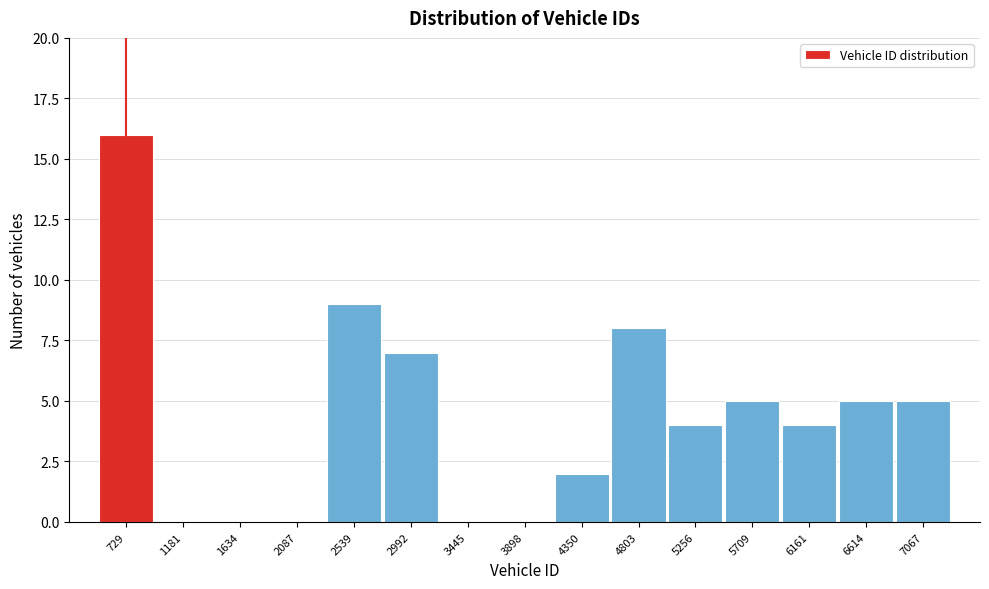

Reading left to right, extract all data points from this chart.

729=16	1181=0	1634=0	2087=0	2539=9	2992=7	3445=0	3898=0	4350=2	4803=8	5256=4	5709=5	6161=4	6614=5	7067=5